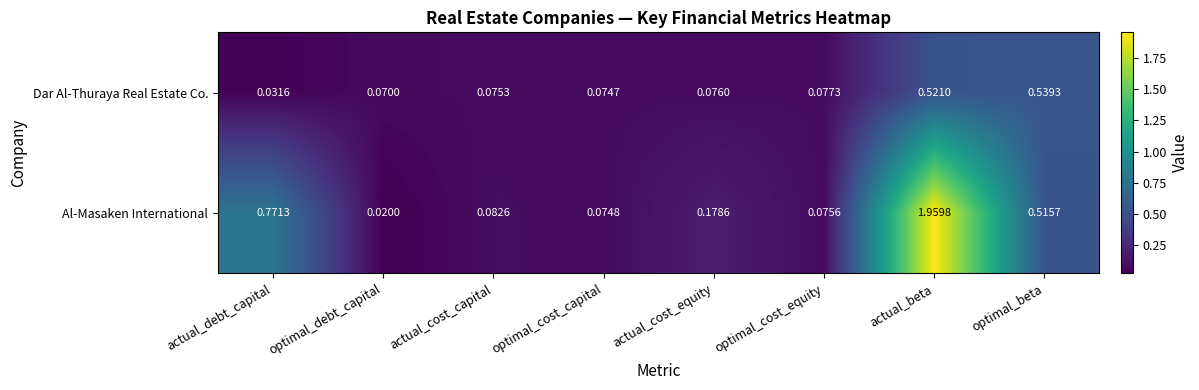

At which label is Dar Al-Thuraya Real Estate Co. closest to 0?

actual_debt_capital